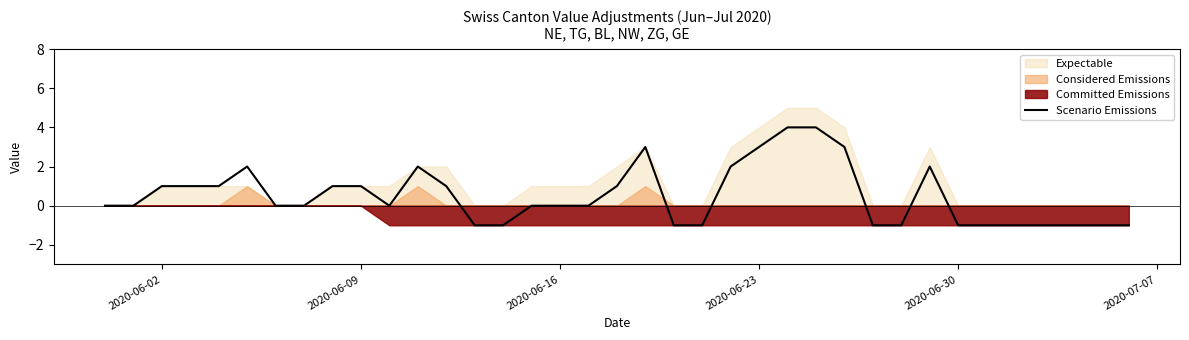

Reading right to left, list all the values displayed in this chart.

-1	-1	-1	-1	-1	-1	-1	2	-1	-1	3	4	4	3	2	-1	-1	3	1	0	0	0	-1	-1	1	2	0	1	1	0	0	2	1	1	1	0	0